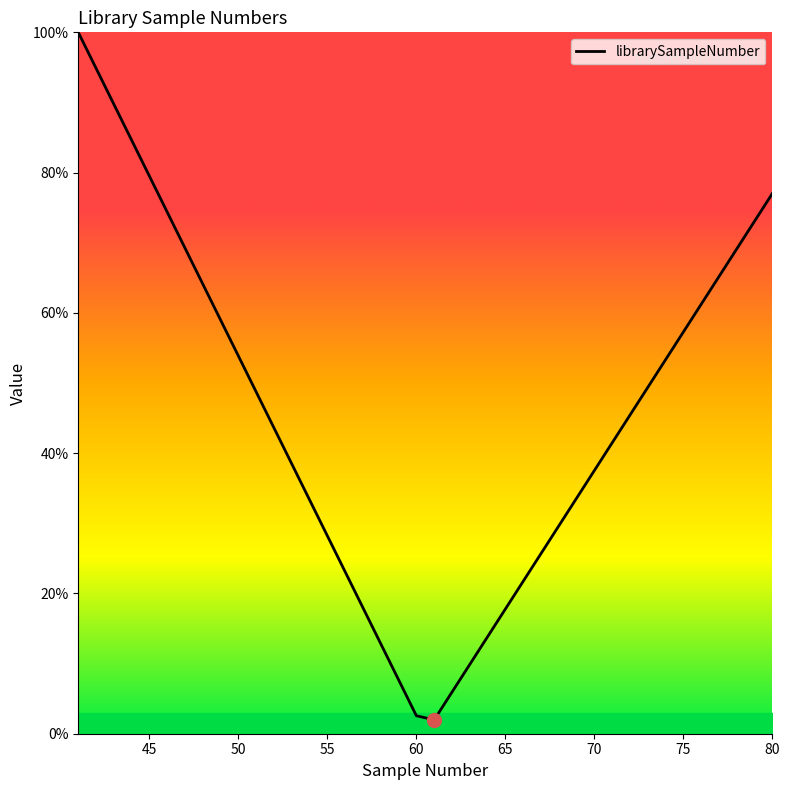

What is the minimum value shown in the chart?

2.0